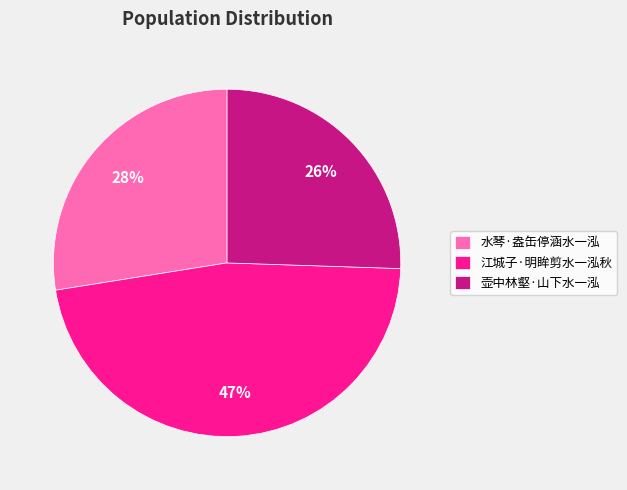

What is the largest slice in the pie chart?

江城子·明眸剪水一泓秋